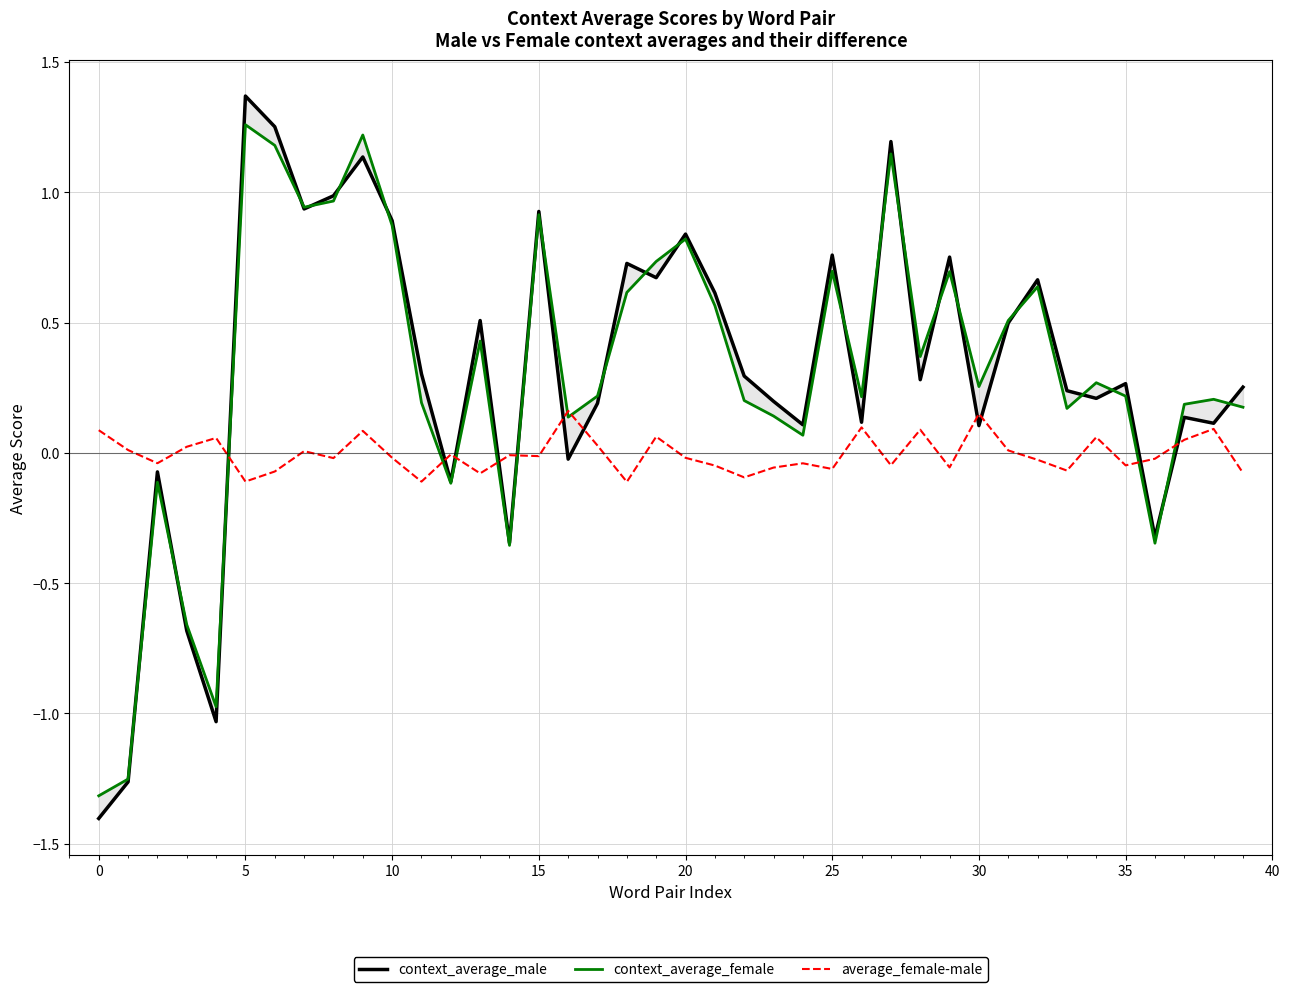

What is the label of the 3rd point from the right?

37